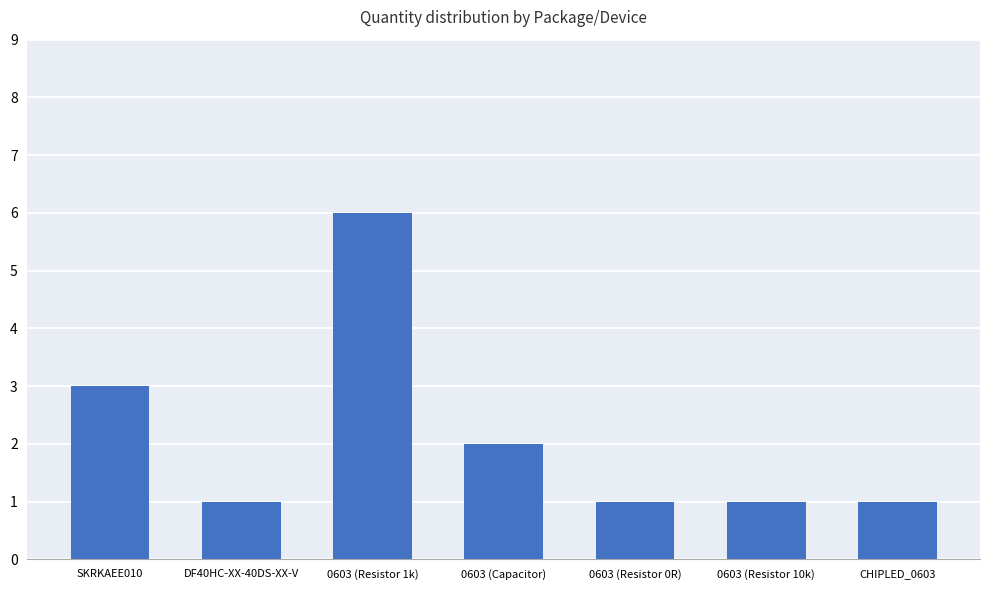

What is the minimum value shown in the chart?

1